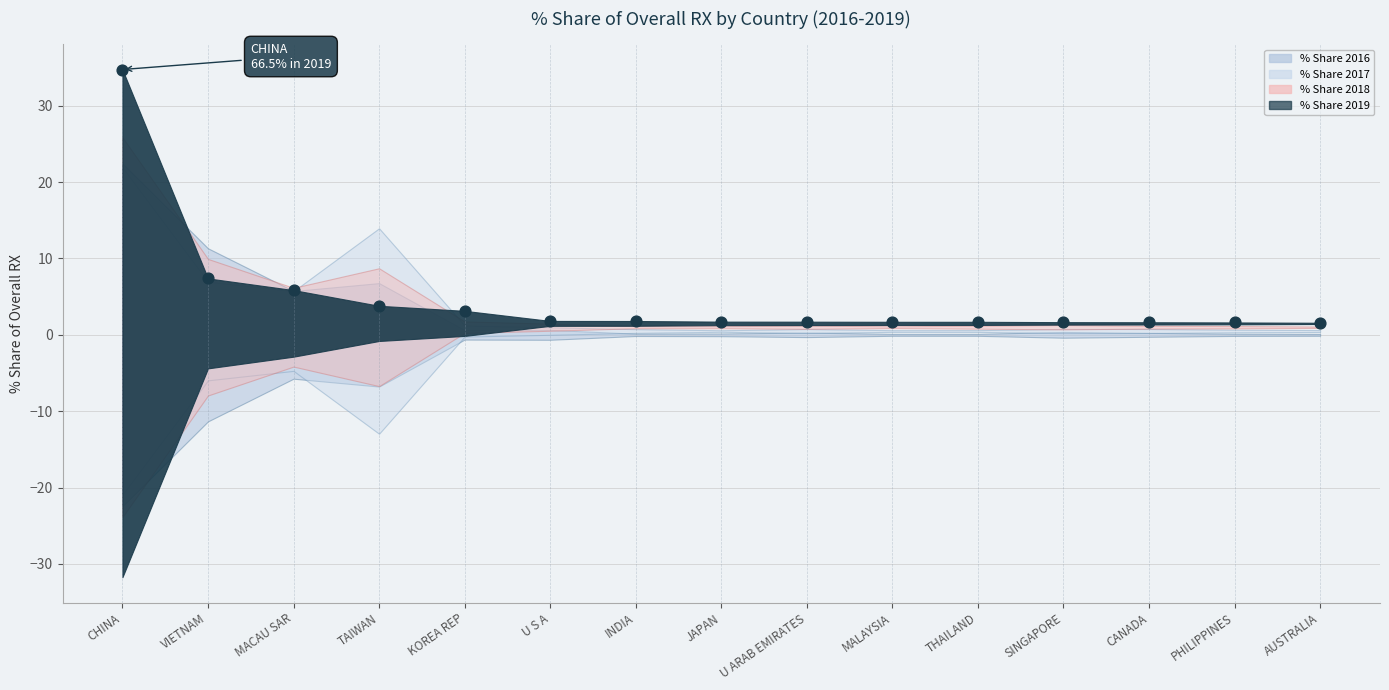

What Y value in the scatter plot is closest to 18?

7.4